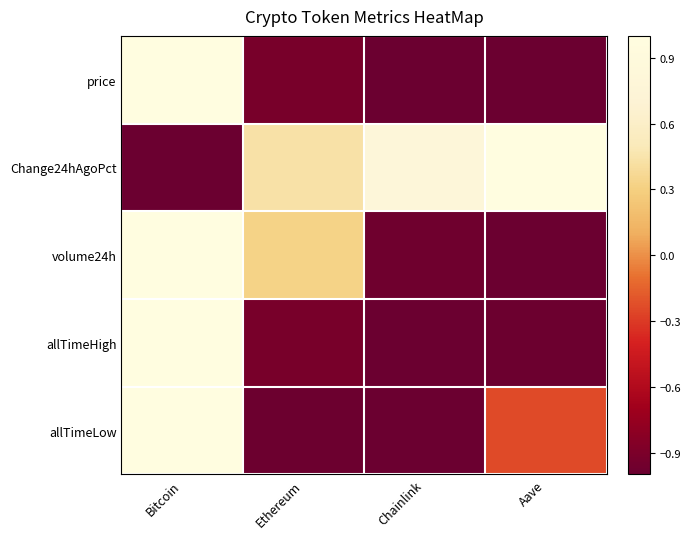

At how many categories does at least one series exceed 0?

4